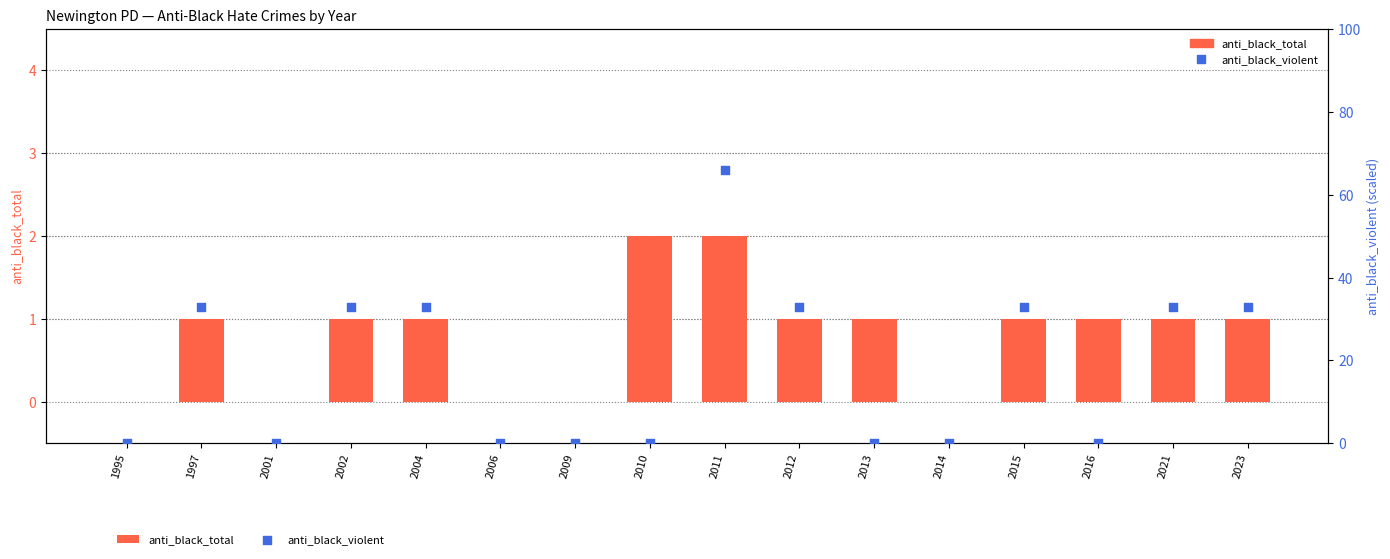

Which series reaches the maximum Y coordinate?

anti_black_violent